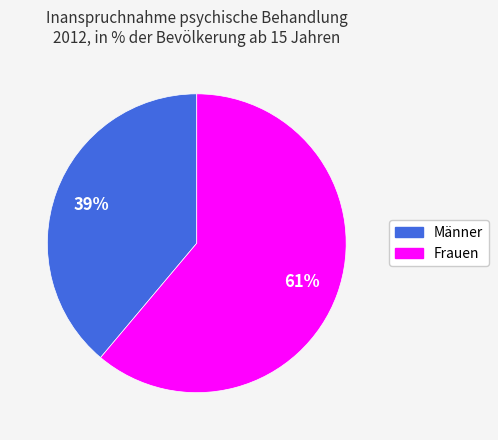

Count the number of slices in the pie.

2